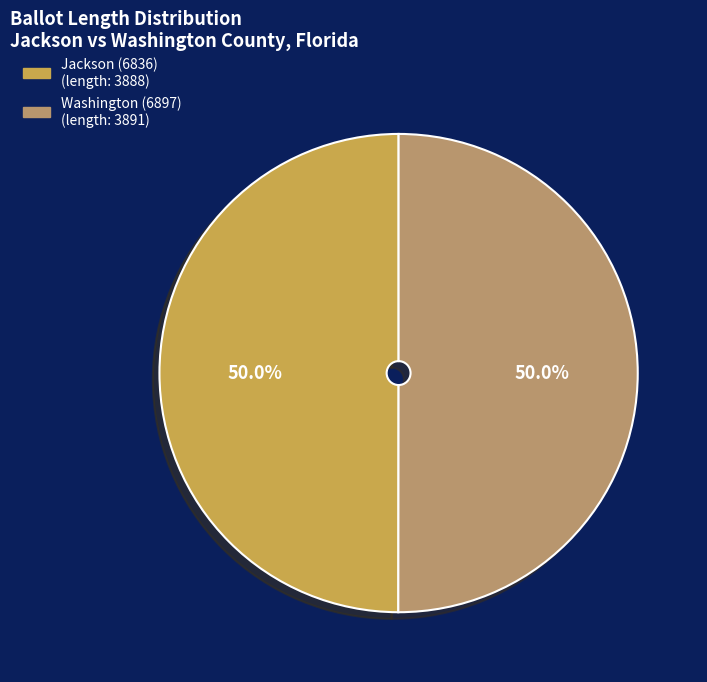

To the nearest percent, what percentage of the pie is Jackson (6836)?

50%